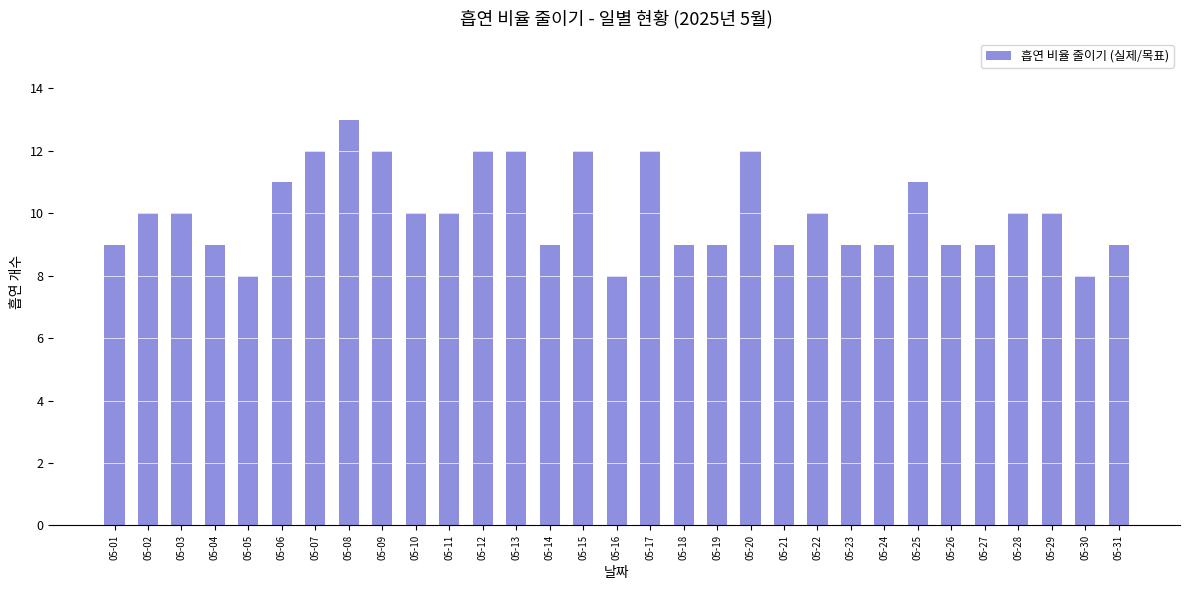

What is the maximum value shown in the chart?

13